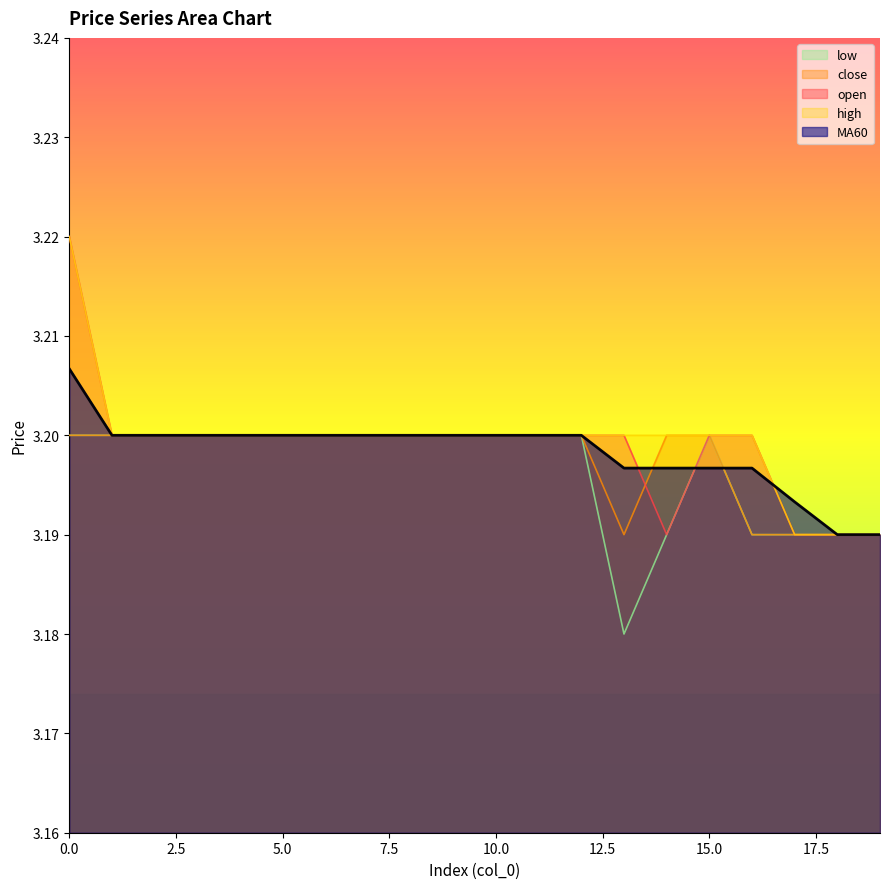

At which category does open reach its first local valley?

14